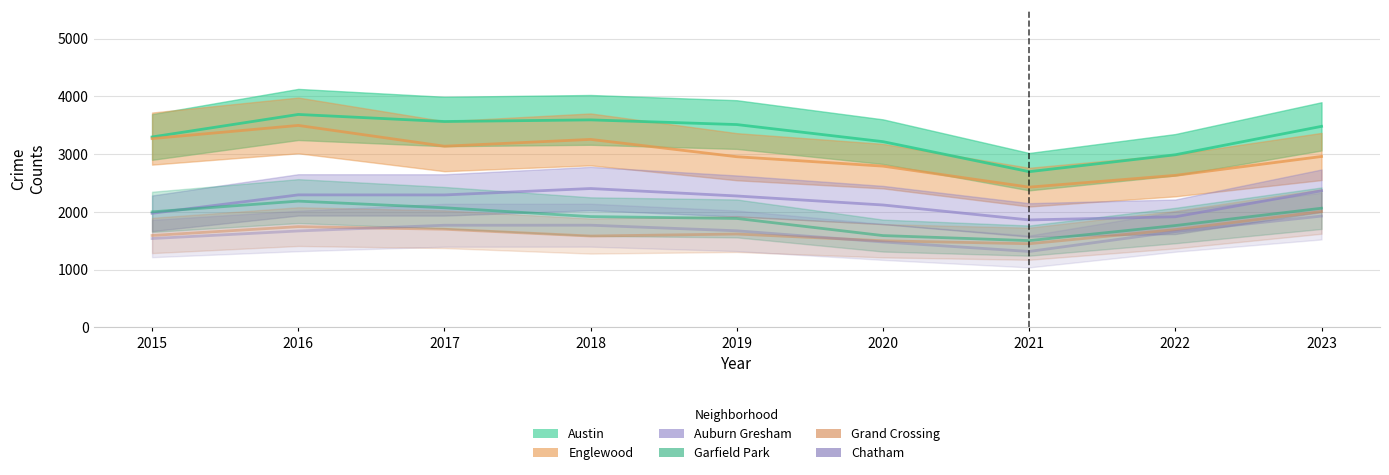

Reading left to right, extract all data points from this chart.

Austin: 2015=3298	2016=3688	2017=3566	2018=3594	2019=3513	2020=3217	2021=2697	2022=2990	2023=3482
Englewood: 2015=3270	2016=3498	2017=3138	2018=3256	2019=2956	2020=2793	2021=2429	2022=2633	2023=2960
Auburn Gresham: 2015=2001	2016=2187	2017=2072	2018=1919	2019=1887	2020=1590	2021=1503	2022=1764	2023=2064
Garfield Park: 2015=1976	2016=2295	2017=2294	2018=2405	2019=2276	2020=2120	2021=1861	2022=1916	2023=2366
Grand Crossing: 2015=1592	2016=1745	2017=1700	2018=1582	2019=1617	2020=1500	2021=1449	2022=1693	2023=2007
Chatham: 2015=1539	2016=1670	2017=1769	2018=1770	2019=1673	2020=1480	2021=1315	2022=1659	2023=1928